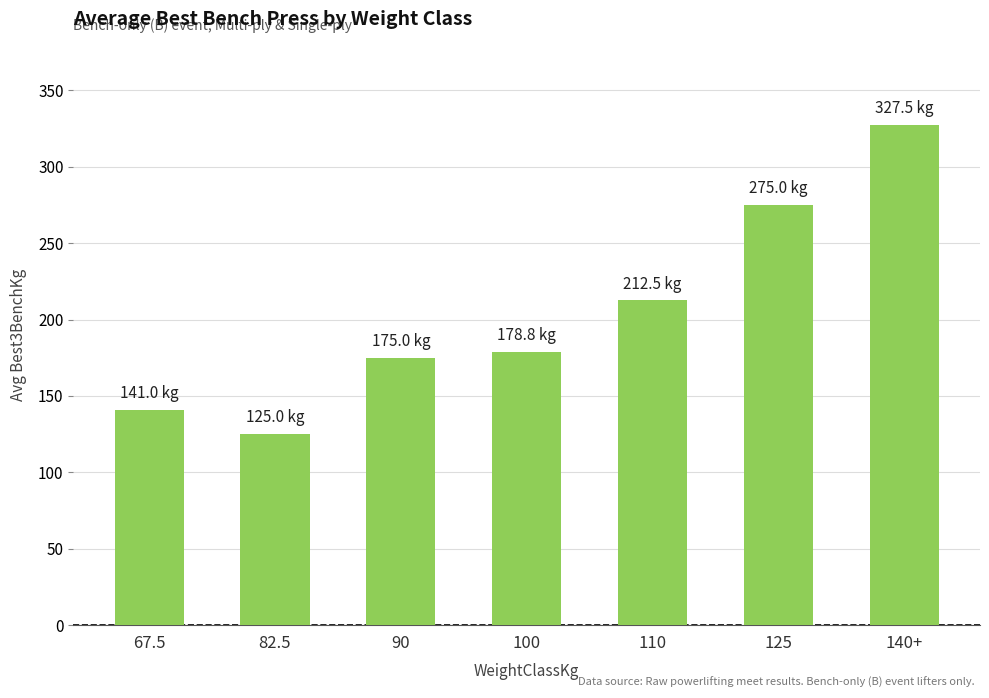

Approximately how many times larger is the value at 90 compared to 82.5?

1.4